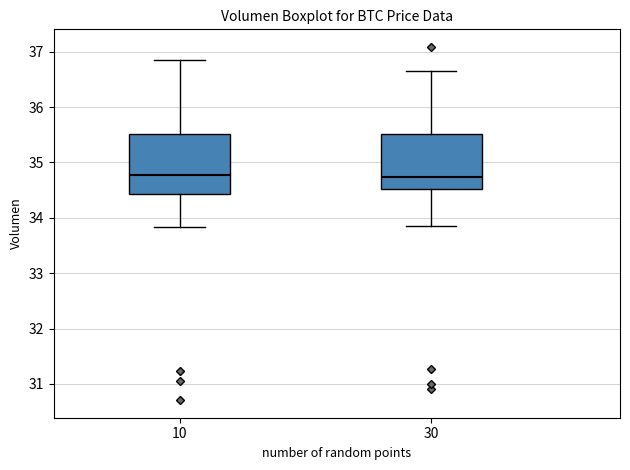

Reading left to right, transcribe this box plot: for each box, give where its median line is, the range the box spans, and where its two whiskers end, as read against the y-axis. The values are not printed on the chart, so give them approximately, as read against the axis.

10: median 34.8, box 34.4 to 35.5, whiskers 33.8 to 36.9
30: median 34.7, box 34.5 to 35.5, whiskers 33.9 to 36.7